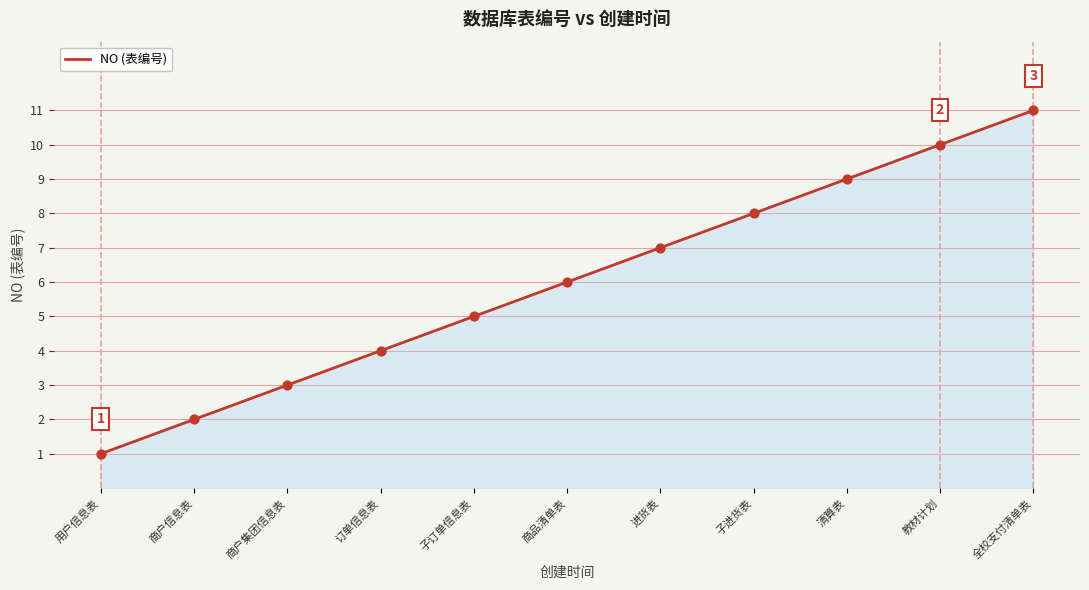

What is the change in value from 商户信息表 to 教材计划?

+8